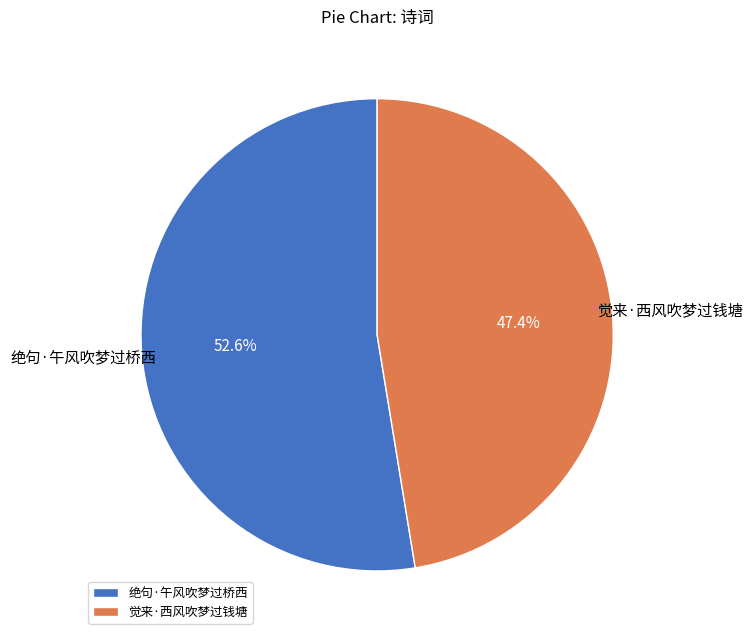

What is the largest slice in the pie chart?

绝句·午风吹梦过桥西